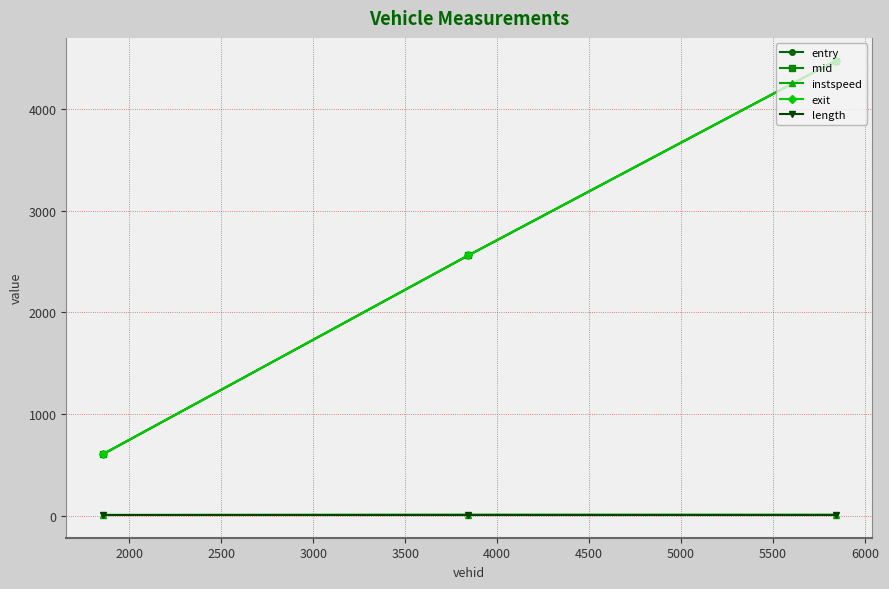

What is the maximum value for exit?

4474.7